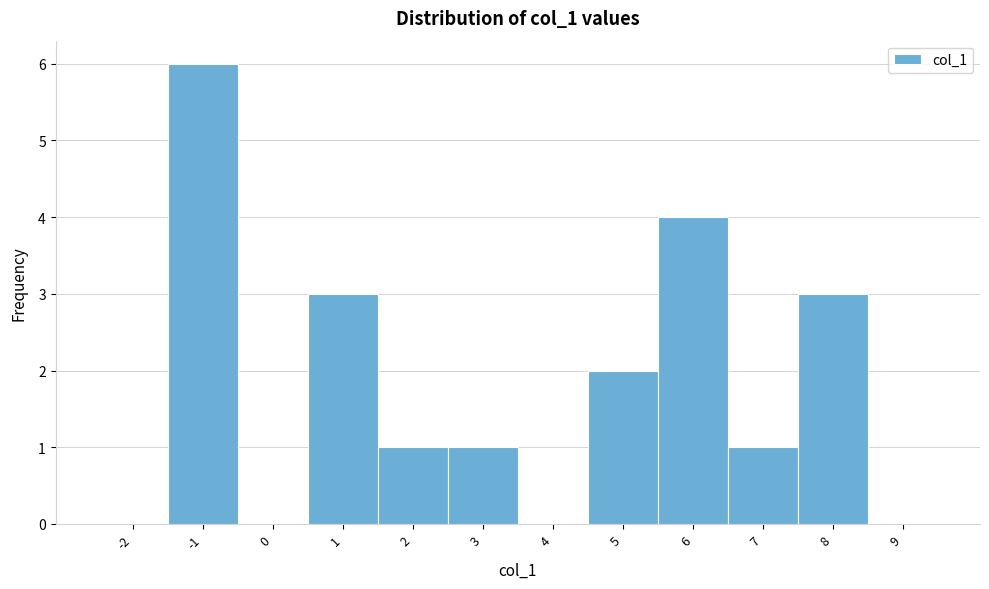

Reading right to left, list all the values displayed in this chart.

9=0	8=3	7=1	6=4	5=2	4=0	3=1	2=1	1=3	0=0	-1=6	-2=0